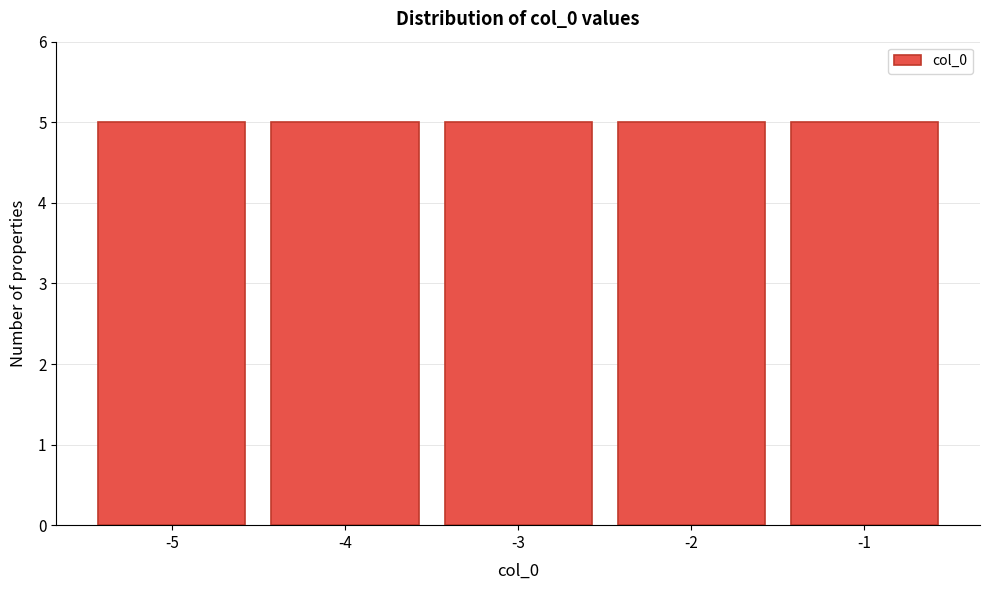

Reading left to right, list every bar in this chart as the range it spans on the x-axis followed by its height. The values are not printed on the chart, so give them approximately, as read against the axis.

-5.5 to -4.5: 5
-4.5 to -3.5: 5
-3.5 to -2.5: 5
-2.5 to -1.5: 5
-1.5 to -0.5: 5